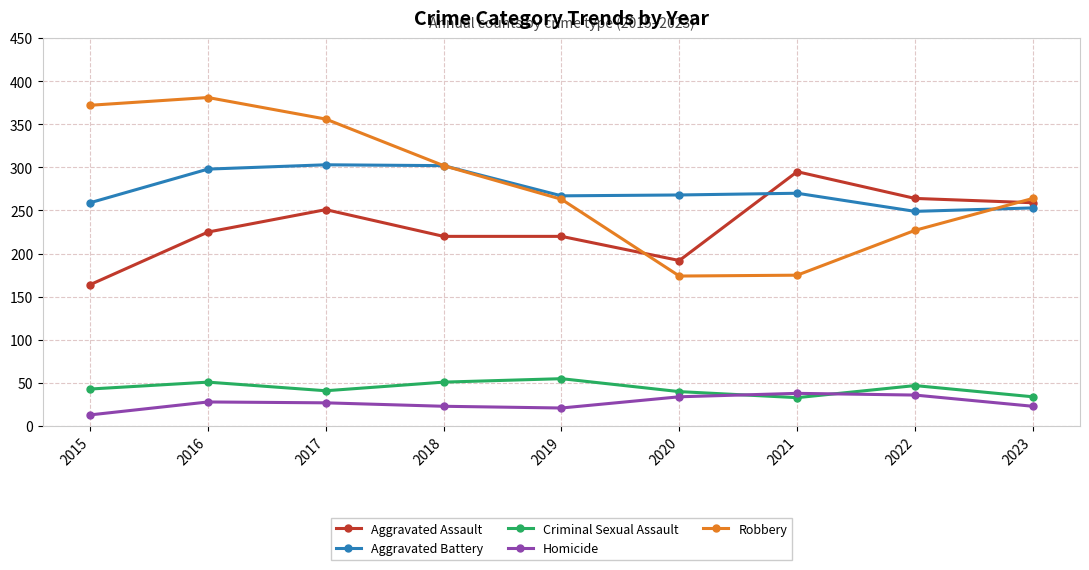

What is the difference between the maximum and second lowest values in the Robbery series?

206